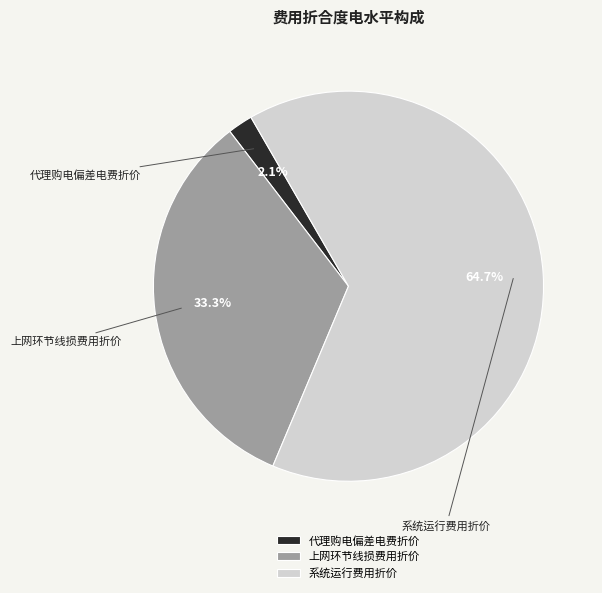

To the nearest percent, what portion does 系统运行费用折价 represent?

65%